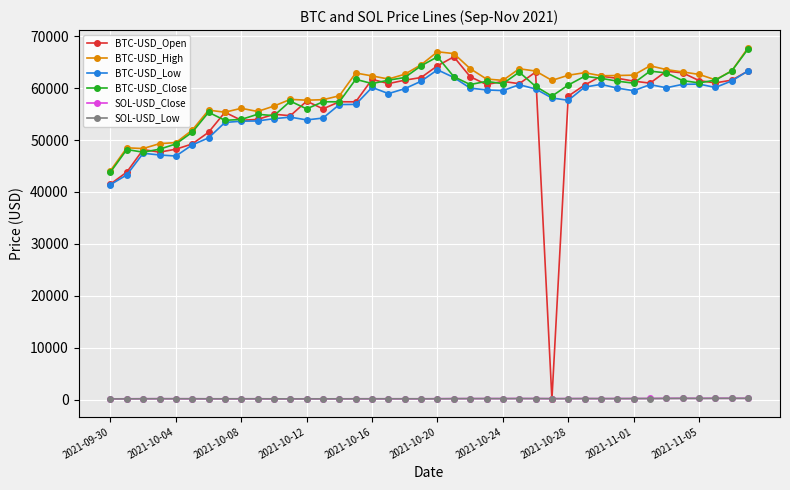

True or false: BTC-USD_High and SOL-USD_Close intersect in this chart.

False